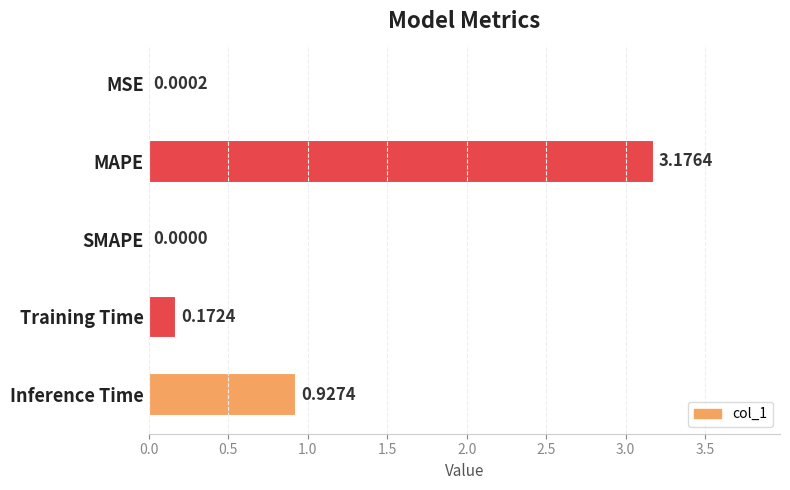

Which category has the highest value across all series?

MAPE